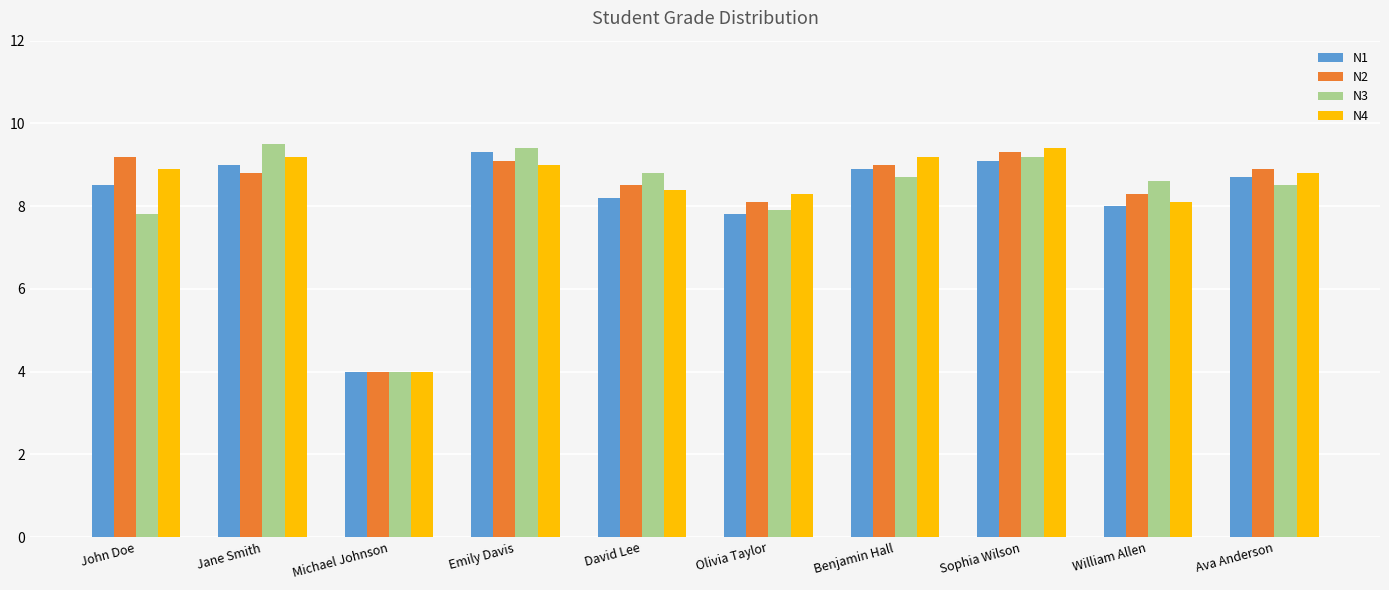

Reading right to left, transcribe all the data shown in this chart.

N1: Ava Anderson=8.7	William Allen=8.0	Sophia Wilson=9.1	Benjamin Hall=8.9	Olivia Taylor=7.8	David Lee=8.2	Emily Davis=9.3	Michael Johnson=4.0	Jane Smith=9.0	John Doe=8.5
N2: Ava Anderson=8.9	William Allen=8.3	Sophia Wilson=9.3	Benjamin Hall=9.0	Olivia Taylor=8.1	David Lee=8.5	Emily Davis=9.1	Michael Johnson=4.0	Jane Smith=8.8	John Doe=9.2
N3: Ava Anderson=8.5	William Allen=8.6	Sophia Wilson=9.2	Benjamin Hall=8.7	Olivia Taylor=7.9	David Lee=8.8	Emily Davis=9.4	Michael Johnson=4.0	Jane Smith=9.5	John Doe=7.8
N4: Ava Anderson=8.8	William Allen=8.1	Sophia Wilson=9.4	Benjamin Hall=9.2	Olivia Taylor=8.3	David Lee=8.4	Emily Davis=9.0	Michael Johnson=4.0	Jane Smith=9.2	John Doe=8.9